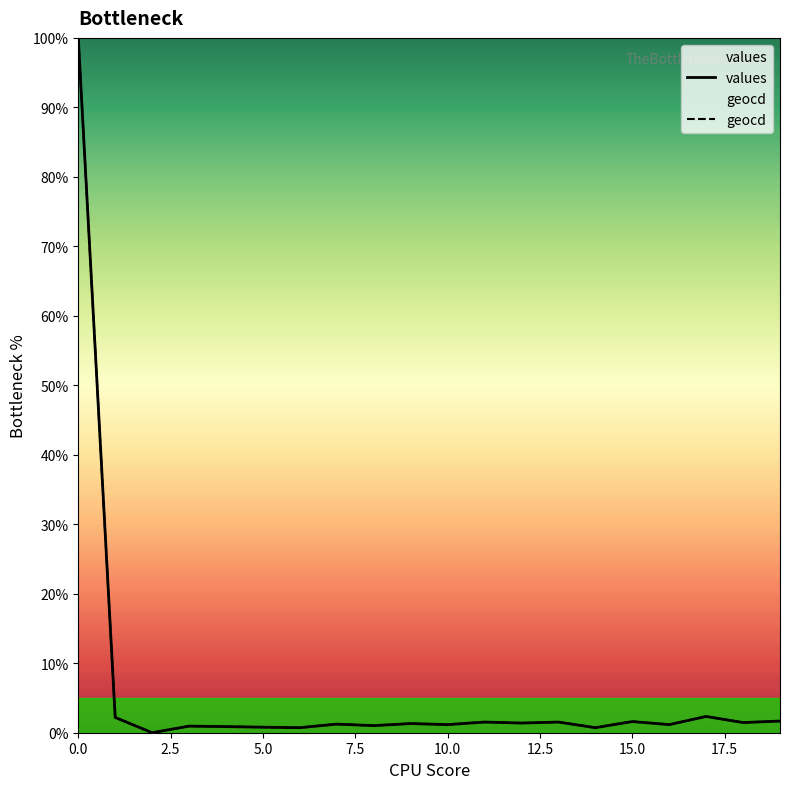

What is the difference between the second highest and minimum values in the geocd series?

2.3